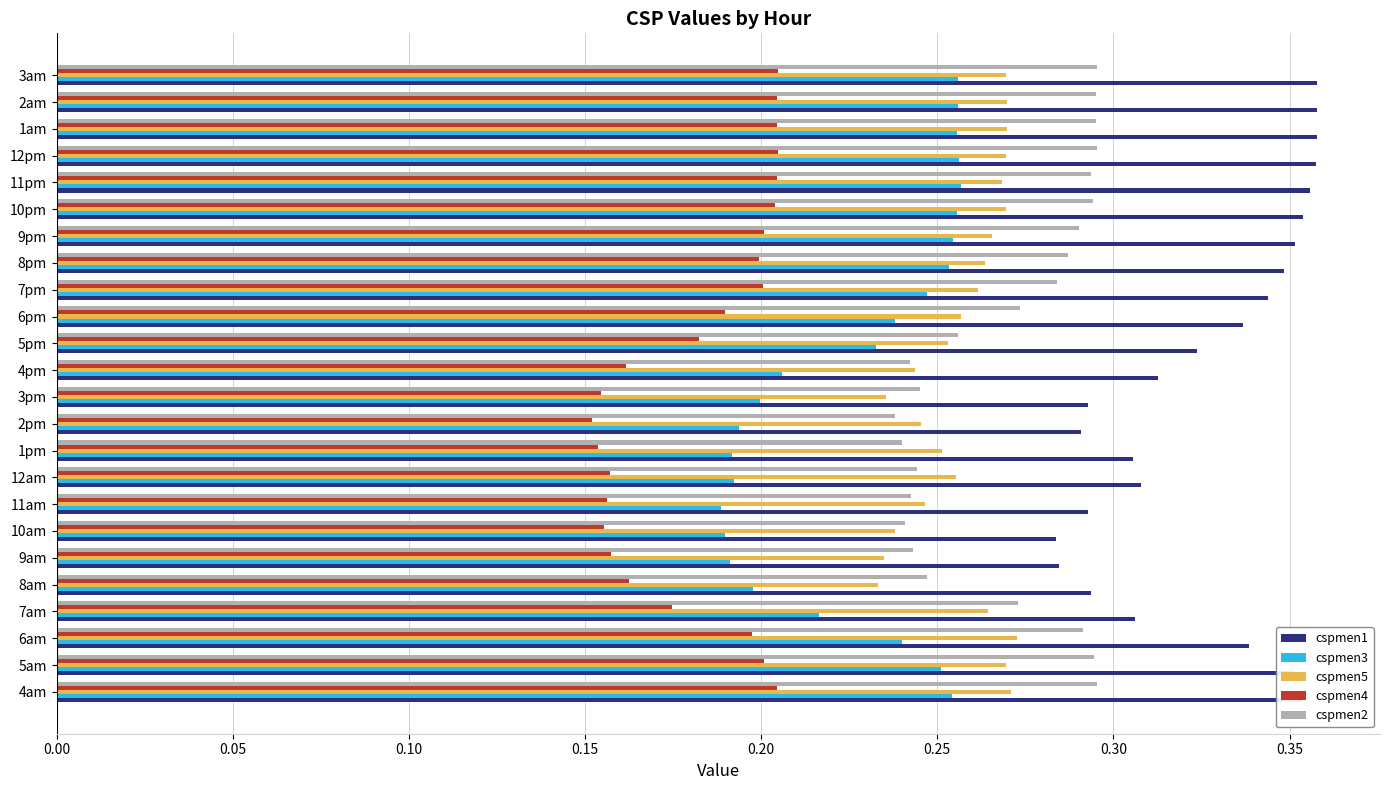

What is the total value across all series at 10pm?

1.4